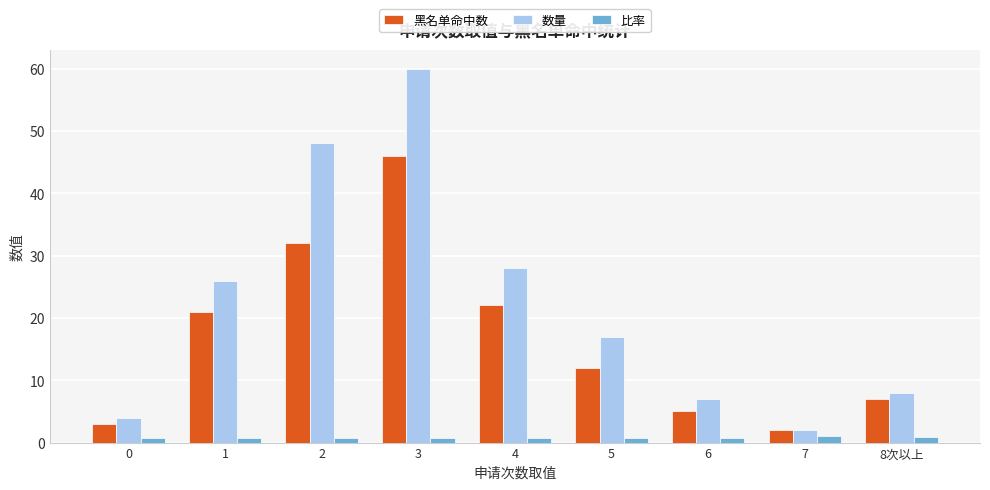

Which series has the largest range (max minus min)?

数量